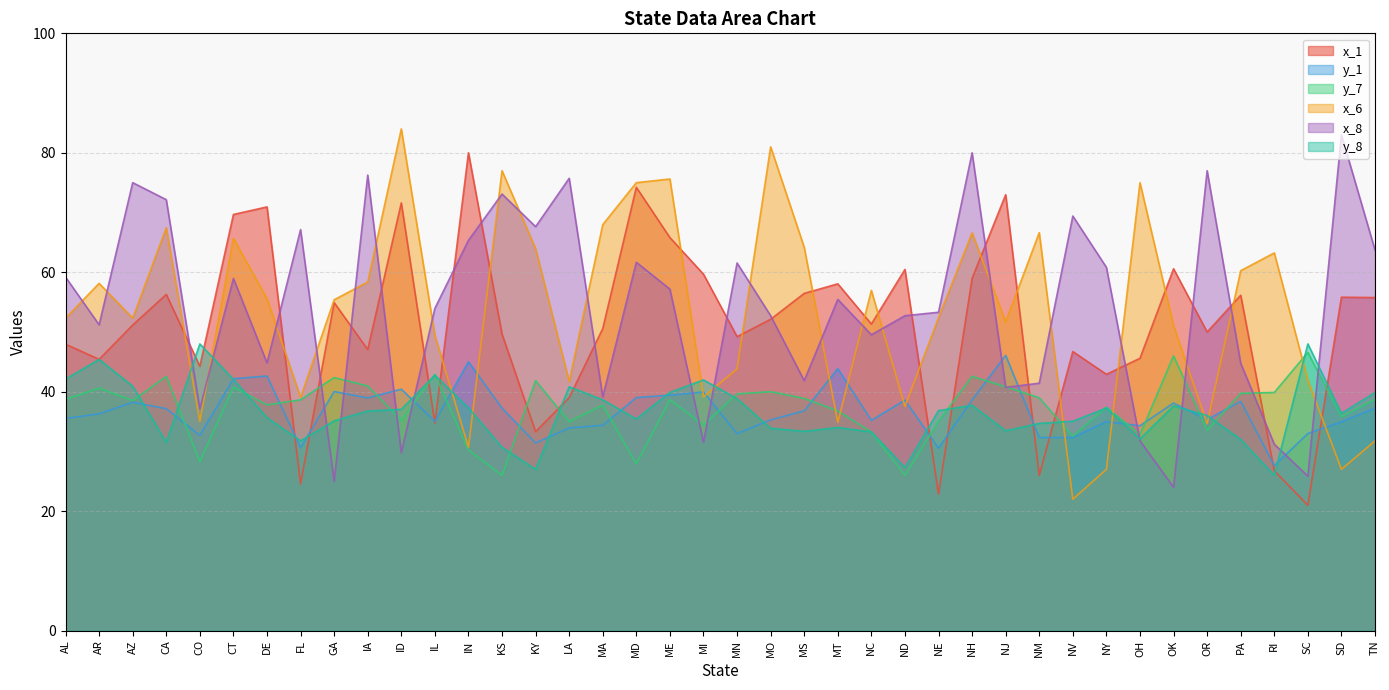

How many lines are shown in the chart?

6